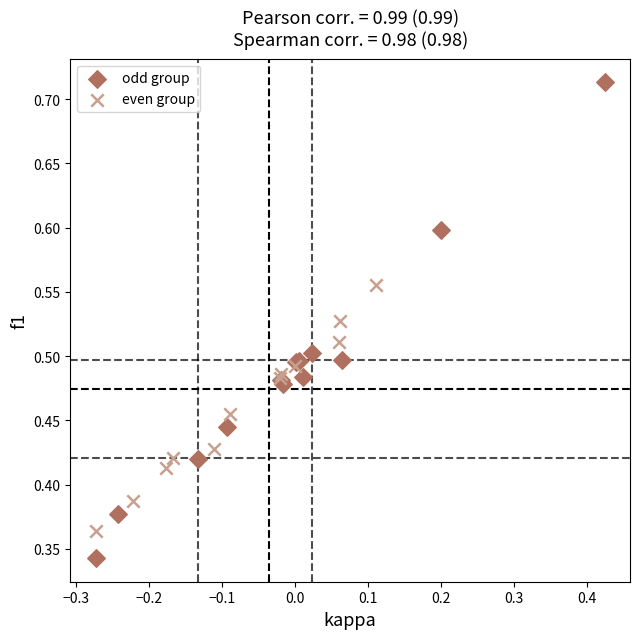

Which series contains the lowest Y value?

odd group